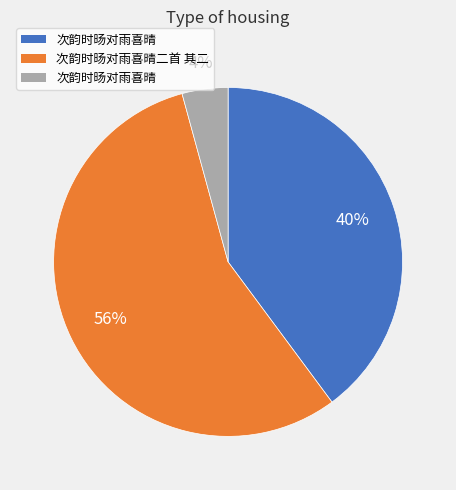

To the nearest percent, what is the difference between the largest and smallest slice percentages?

52%